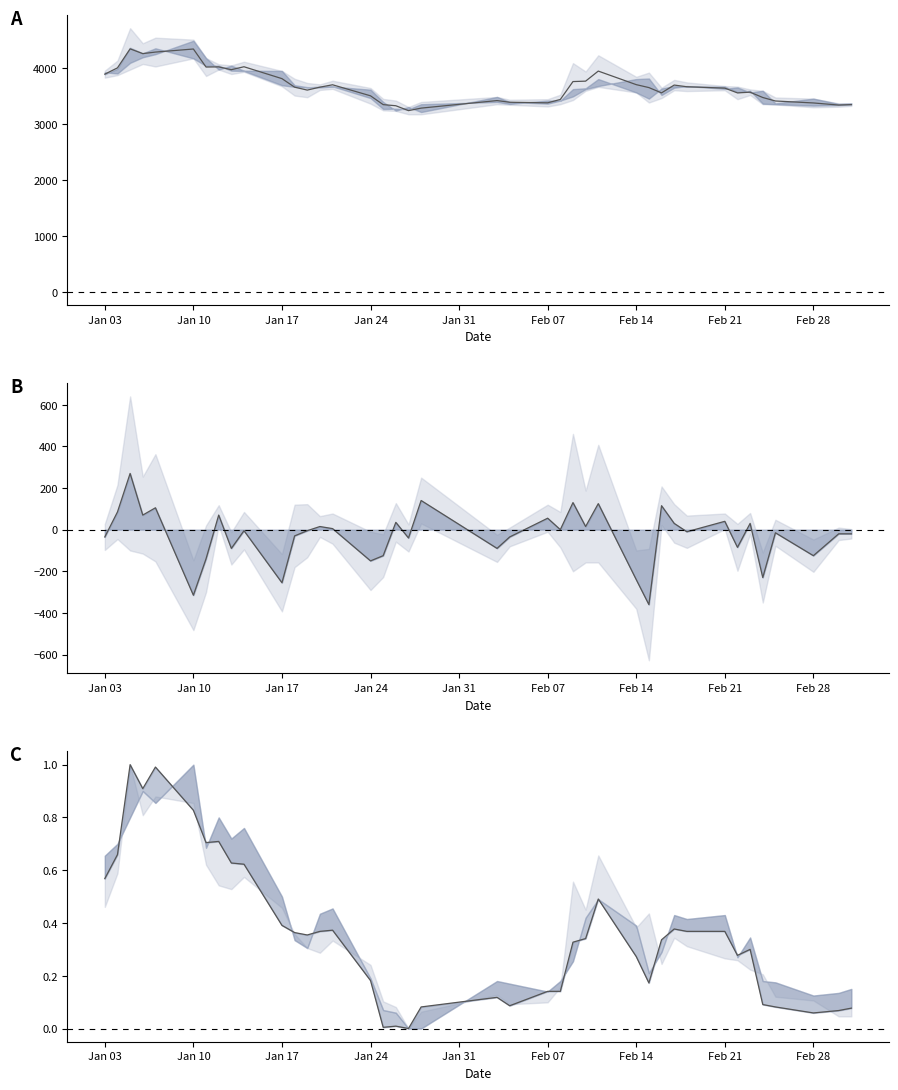

What is the highest value of the Close–Open line series?

270.0